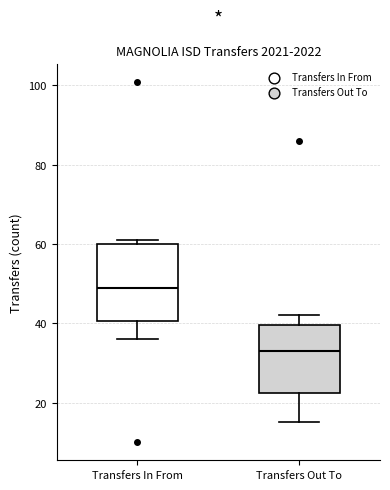

Reading left to right, transcribe this box plot: for each box, give where its median line is, the range the box spans, and where its two whiskers end, as read against the y-axis. The values are not printed on the chart, so give them approximately, as read against the axis.

Transfers In From: median 50, box 40 to 60, whiskers 36 to 62
Transfers Out To: median 34, box 22 to 40, whiskers 16 to 42